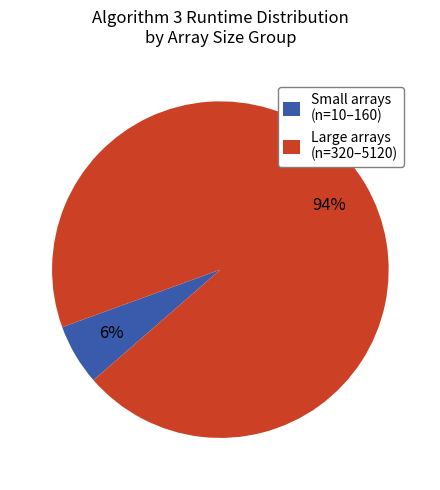

Combined, do Small arrays (n=10–160) and Large arrays (n=320–5120) account for over 50%?

Yes